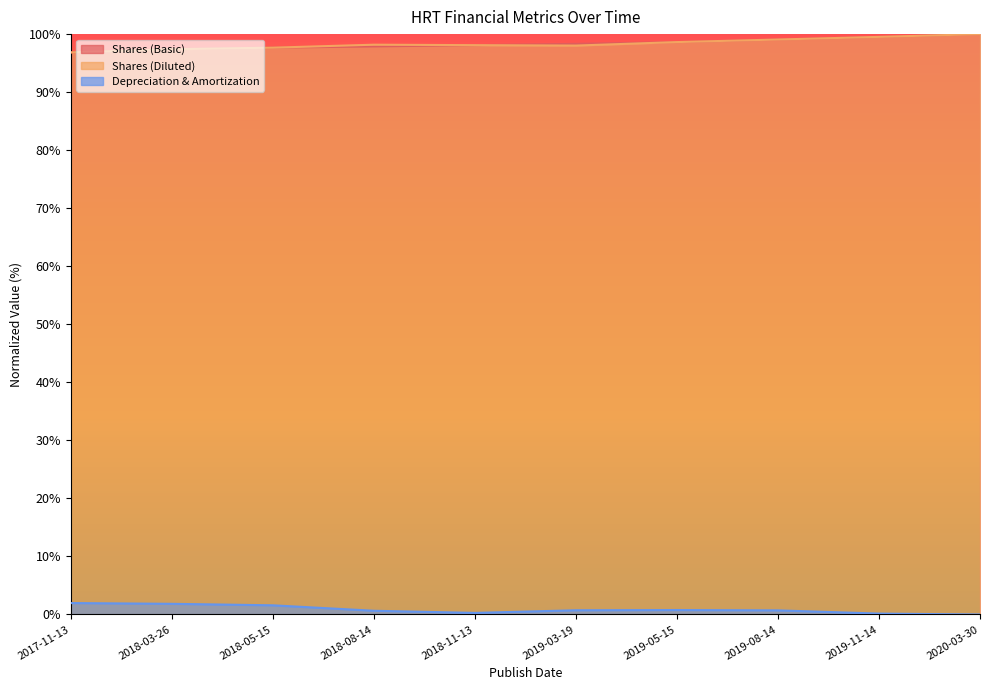

At which category is the sum across all series the highest?

2020-03-30